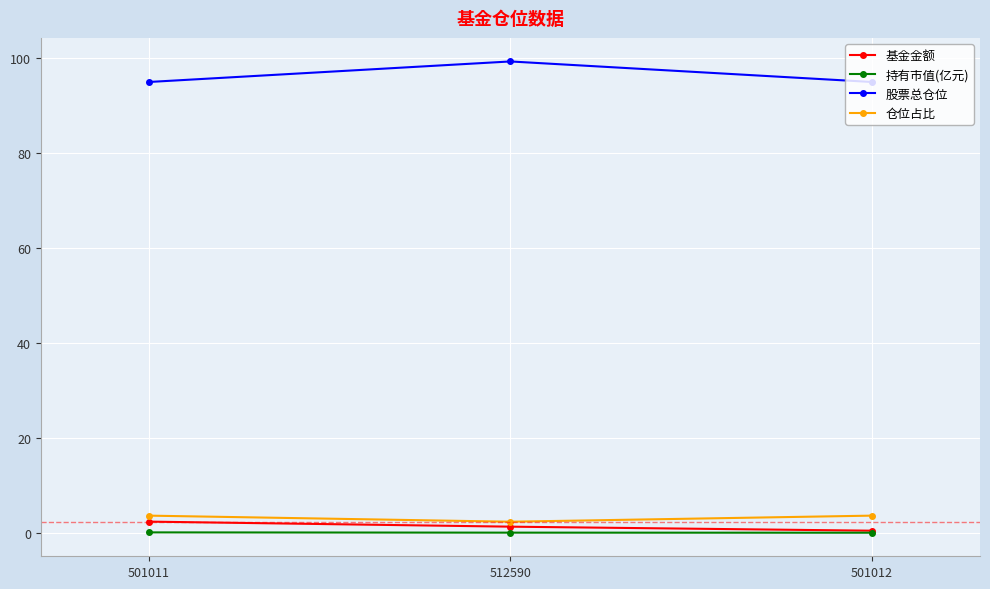

At how many categories does at least one series exceed 64?

3